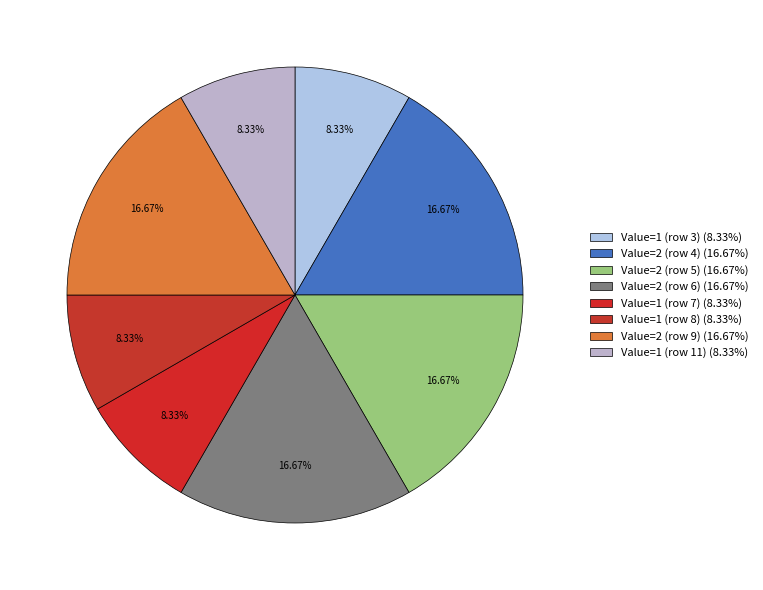

How many slices are in this pie chart?

8